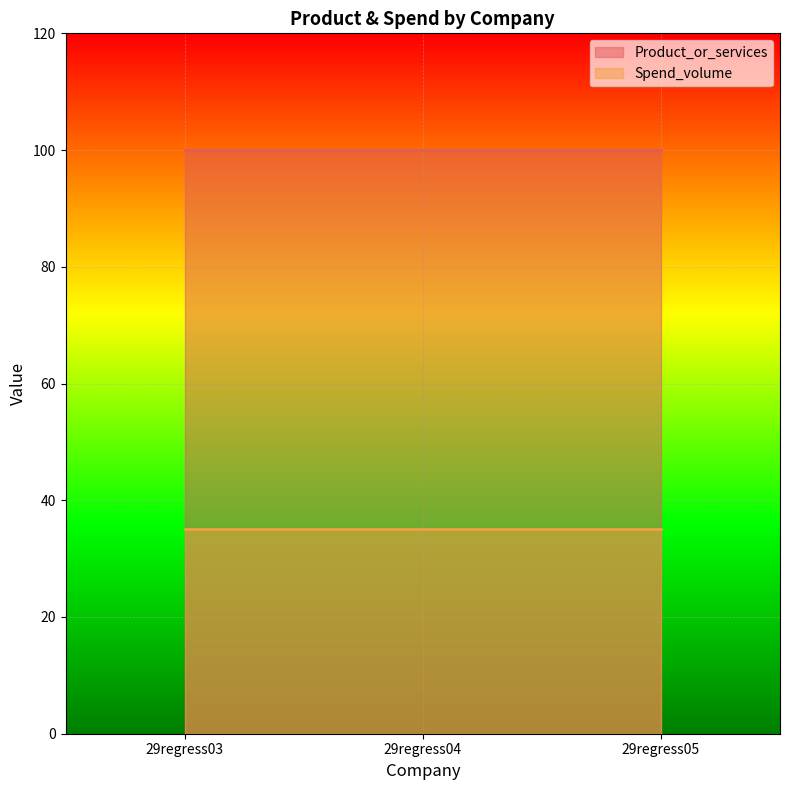

Between 29regress03 and 29regress04, which is larger?

29regress03